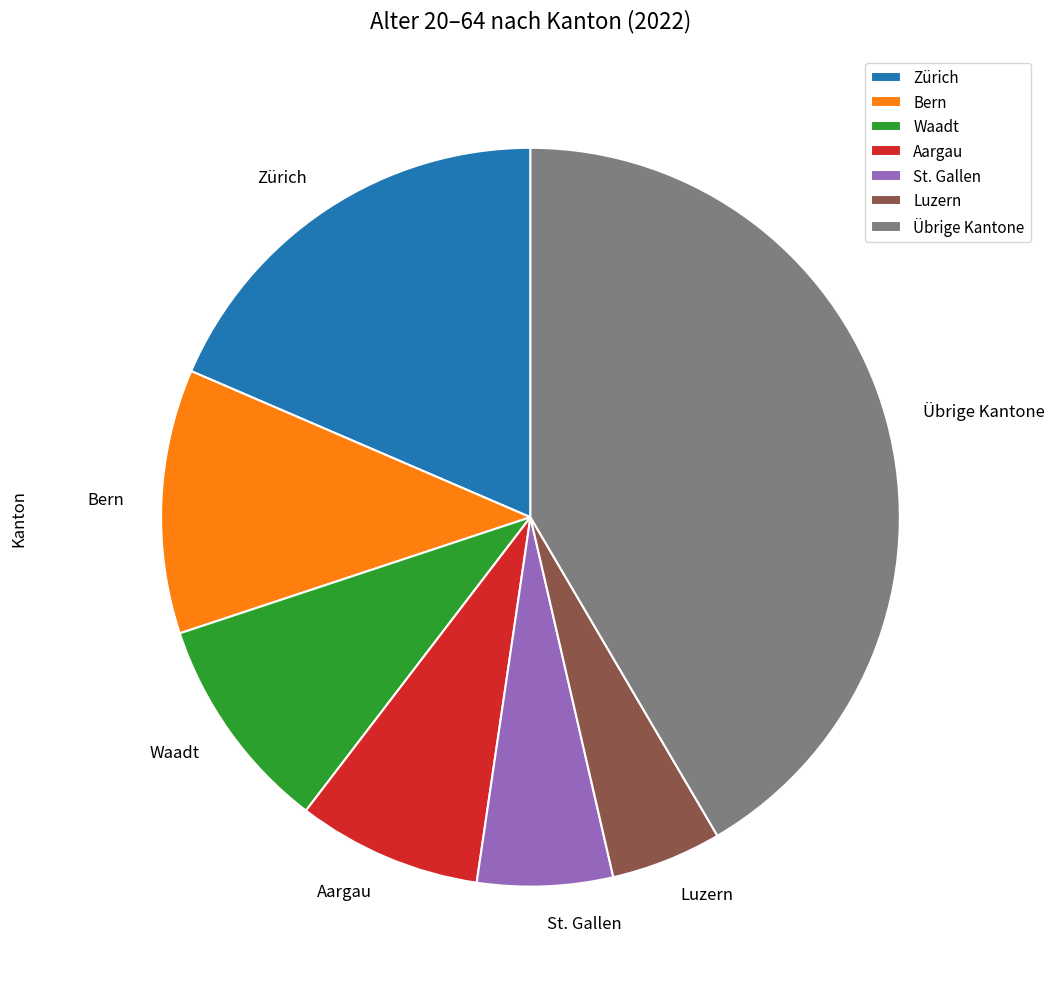

Between Luzern and Waadt, which is larger?

Waadt